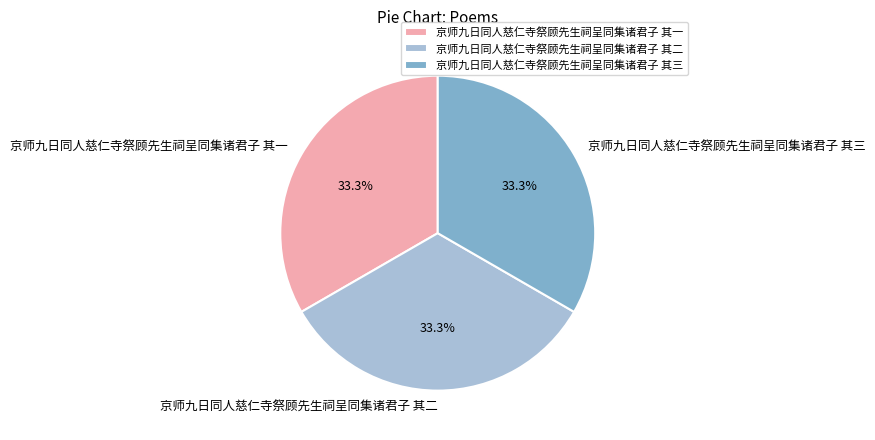

True or false: 京师九日同人慈仁寺祭顾先生祠呈同集诸君子 其二 accounts for 33% of the total.

True